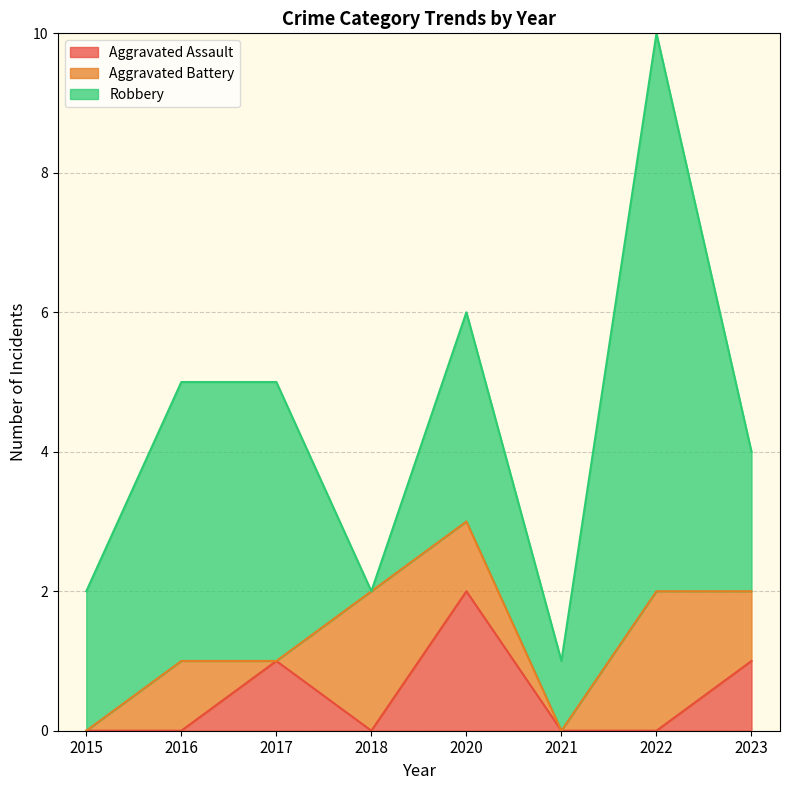

How many lines are shown in the chart?

3